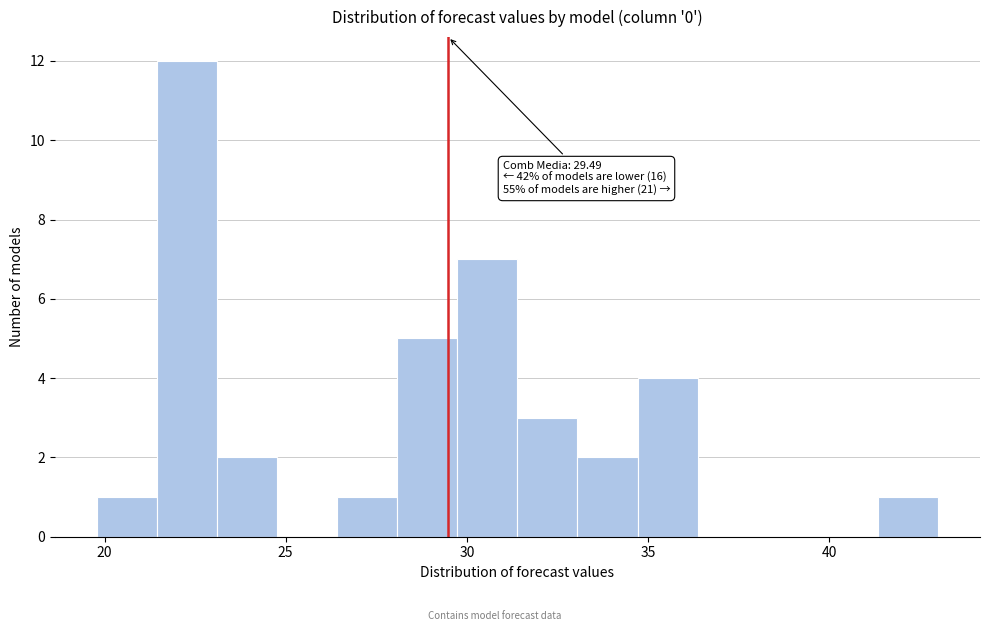

Read against the x-axis, roughly where is the centre of the tallest bar?

22.5